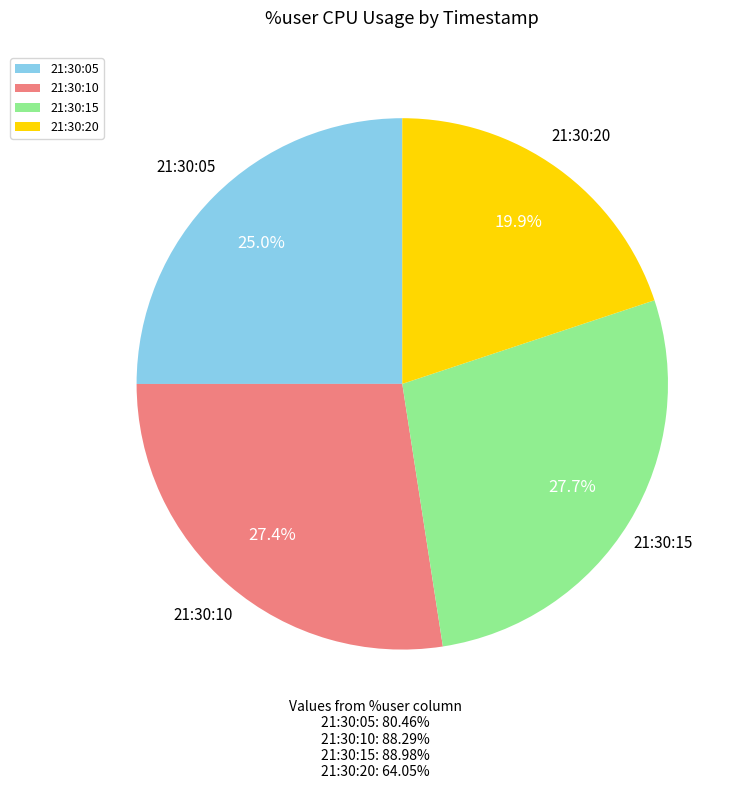

Which slice is the smallest?

21:30:20